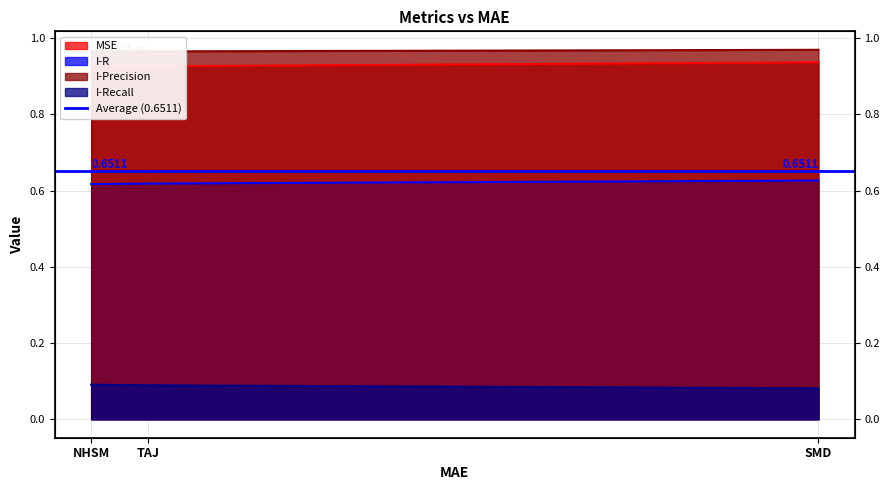

List the series in order of their peak value, lowest first.

I-Recall, I-R, MSE, I-Precision